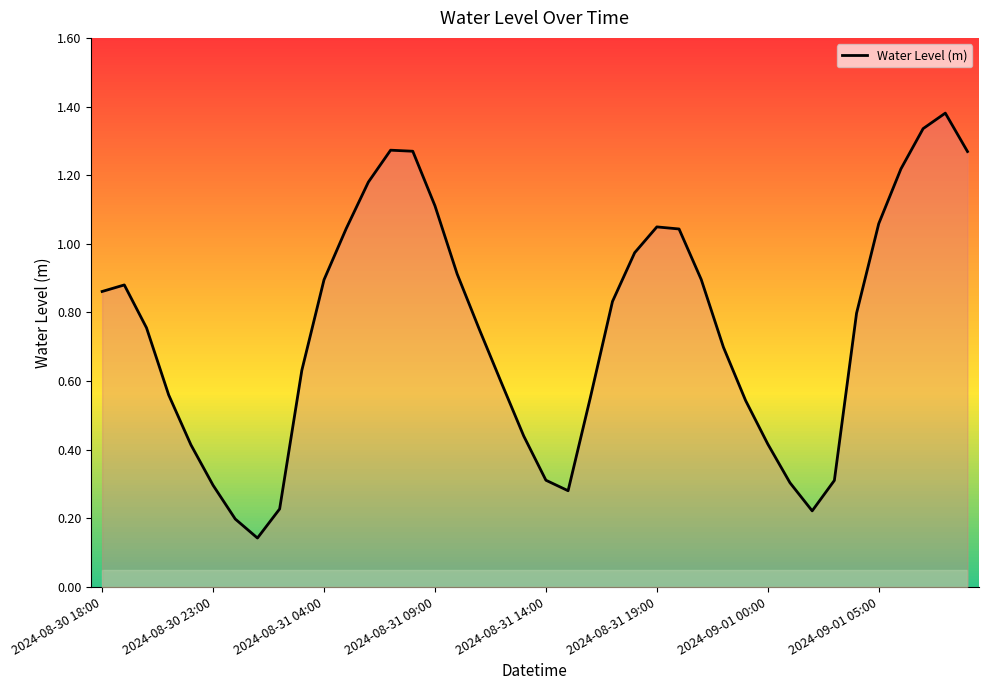

What is the greatest value displayed?

1.4